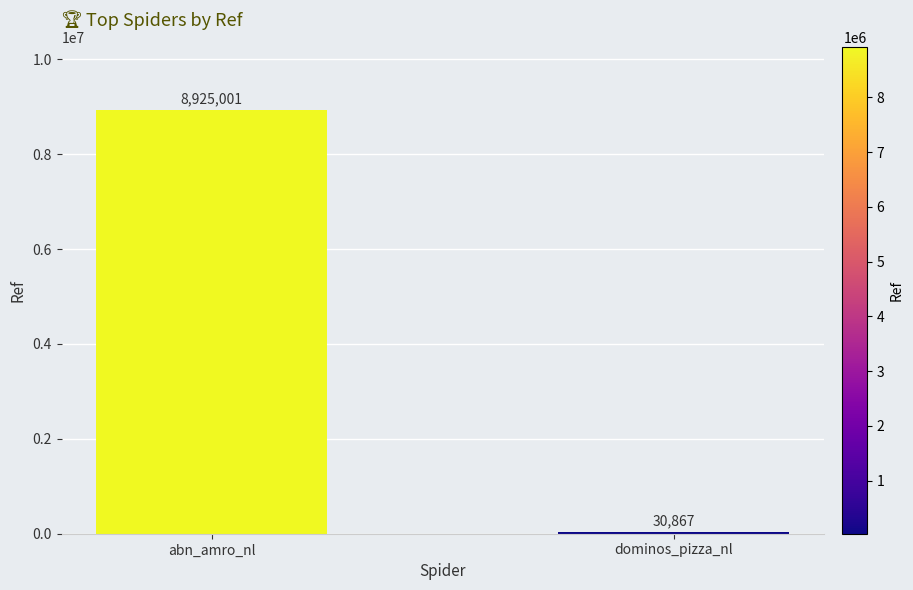

Rank the categories by value from highest to lowest.

abn_amro_nl, dominos_pizza_nl